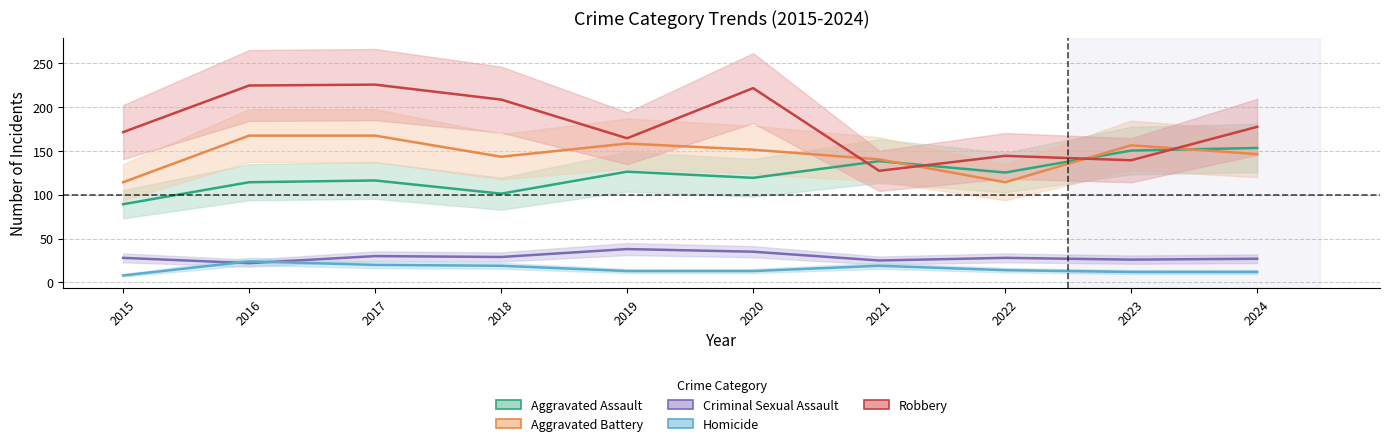

At which category is the sum across all series the highest?

2017